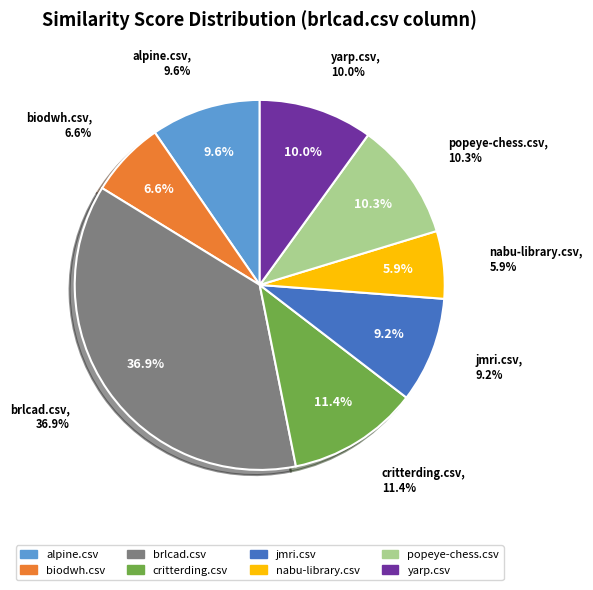

Is there any slice that represents more than half of the pie?

No